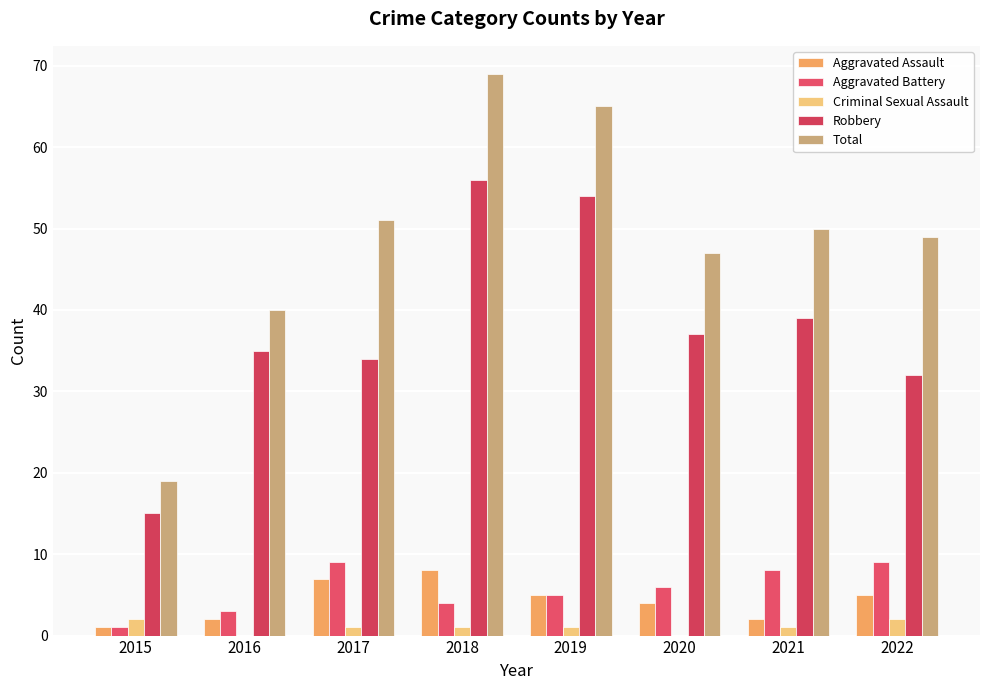

What is the value of the Criminal Sexual Assault bar at the 4th from the left?

1